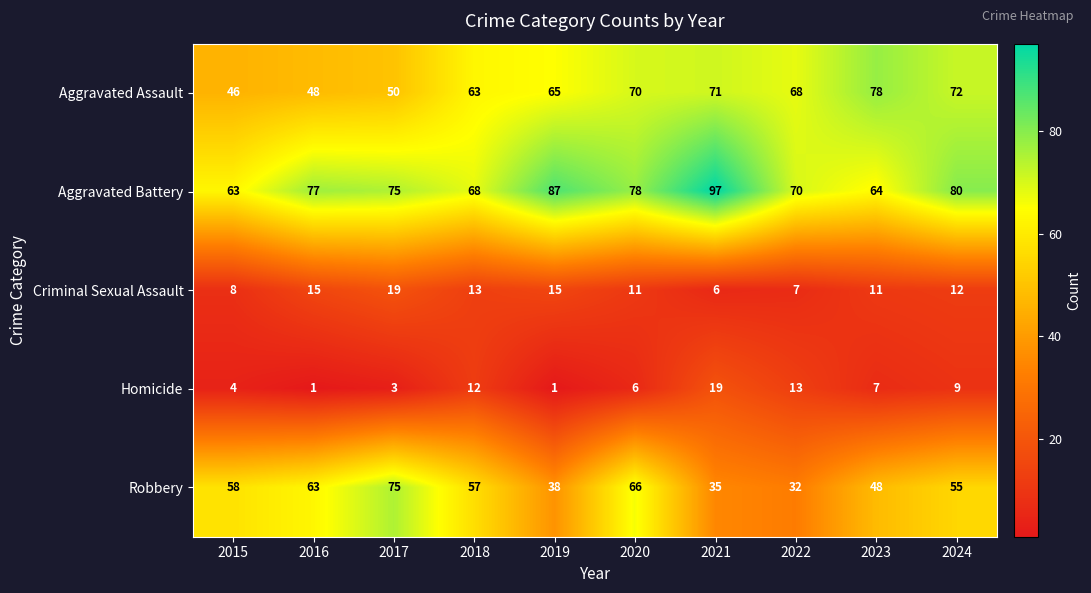

What is the total value across all series at 2021?

228